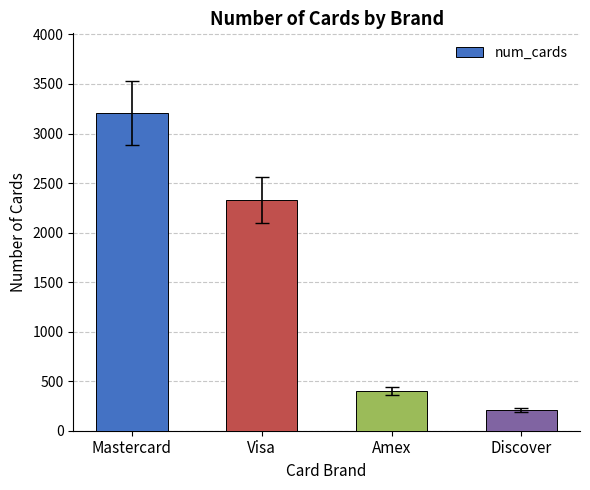

What is the change in value from Amex to Discover?

-193